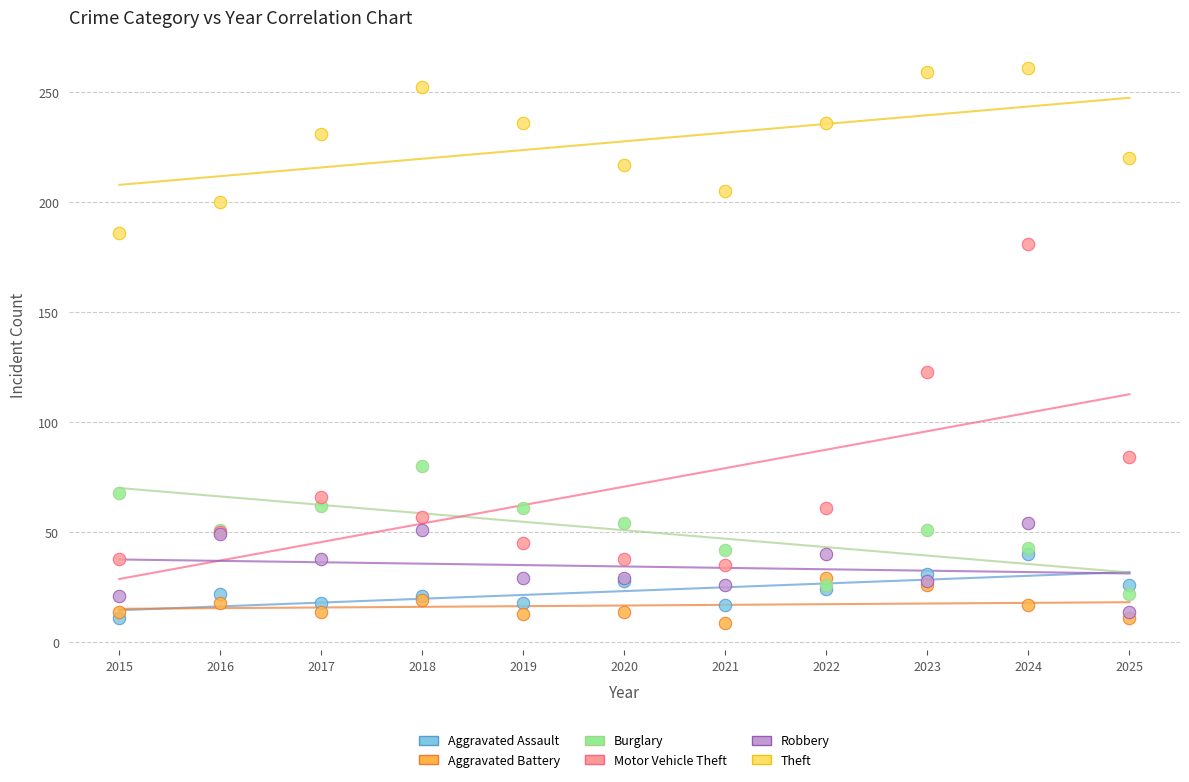

What are all the series names shown in the legend?

Aggravated Assault, Aggravated Battery, Burglary, Motor Vehicle Theft, Robbery, Theft